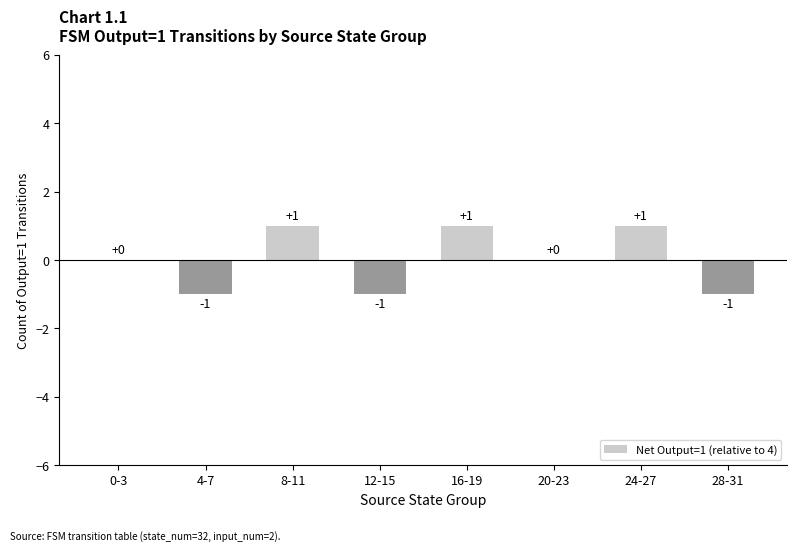

The chart shows a value of 0 at 20-23. True or false?

True